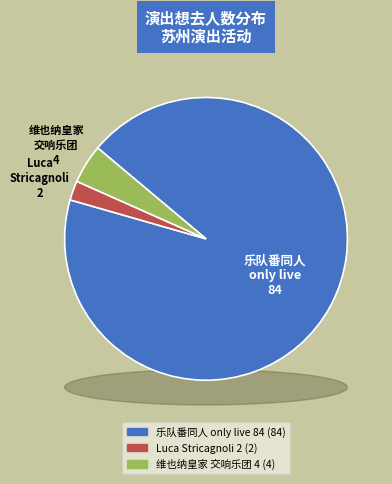

How many slices are in this pie chart?

3